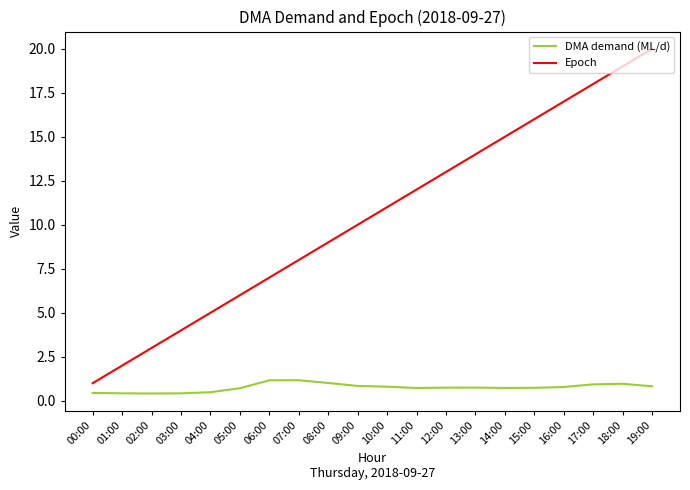

What is the highest value of the DMA demand (ML/d) series?

1.2